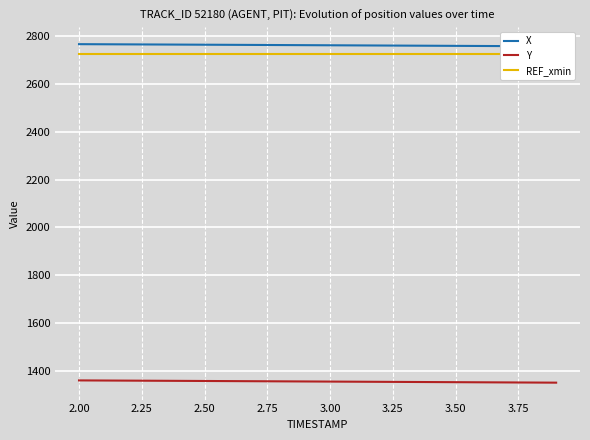

What is the minimum value for Y?

1350.2